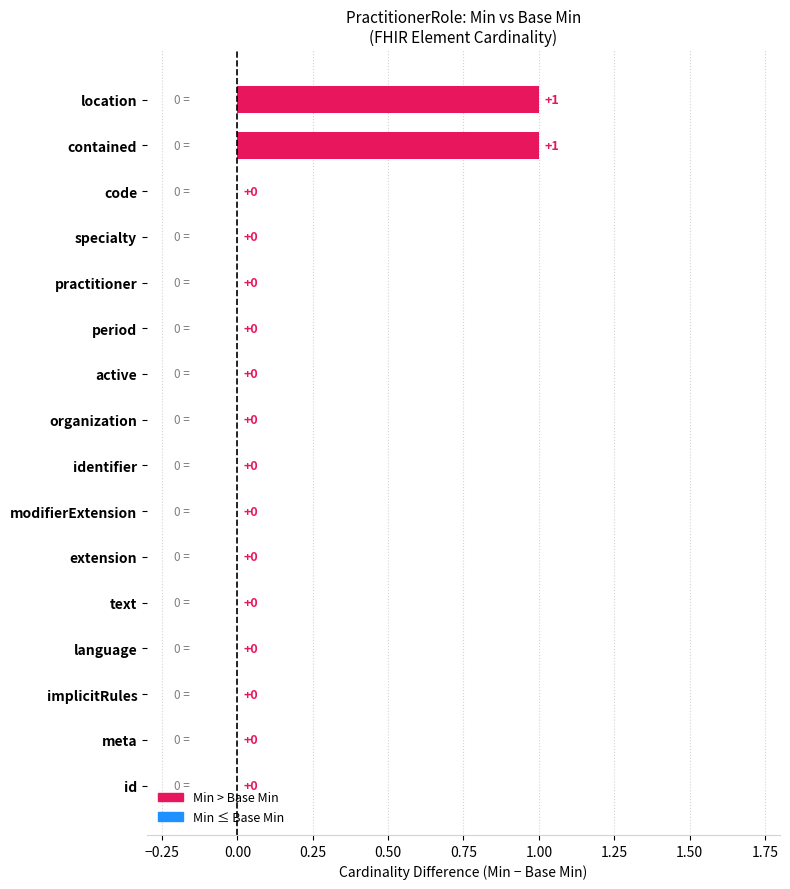

The value at active is 0. True or false?

True